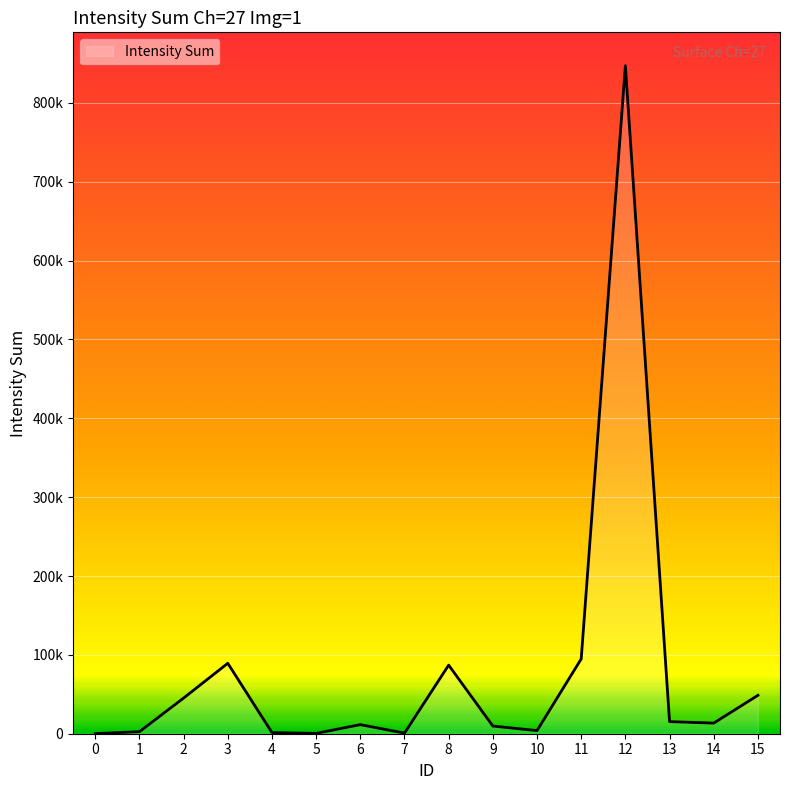

Does the chart have visible grid lines?

Yes